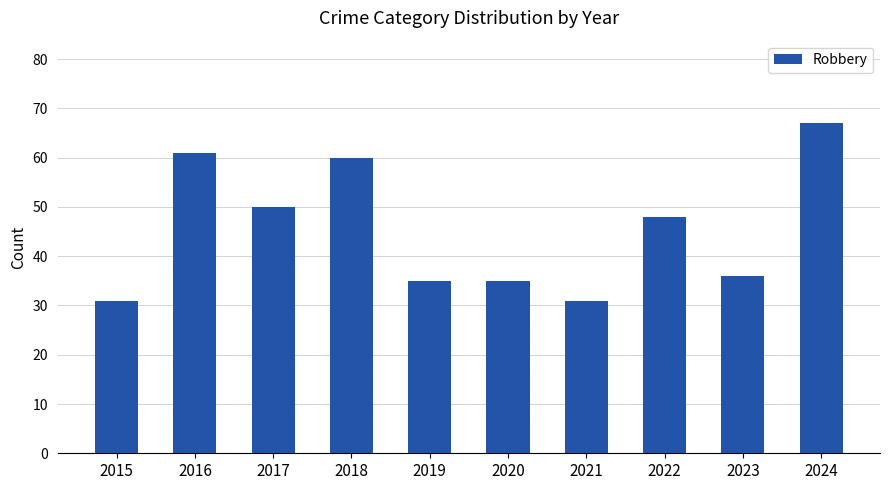

The chart shows a value of 51 at 2023. True or false?

False